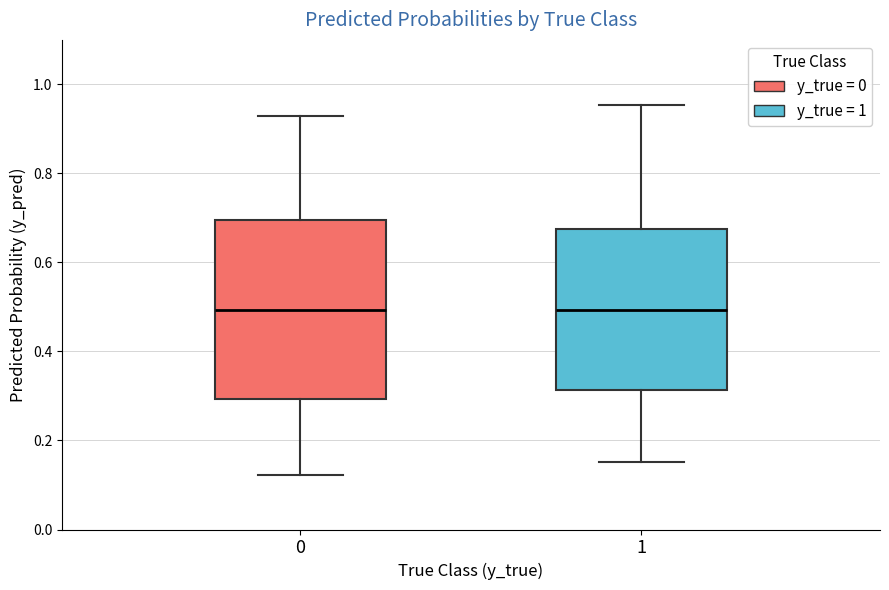

Which box is the tallest, from its lower edge to its upper edge?

0